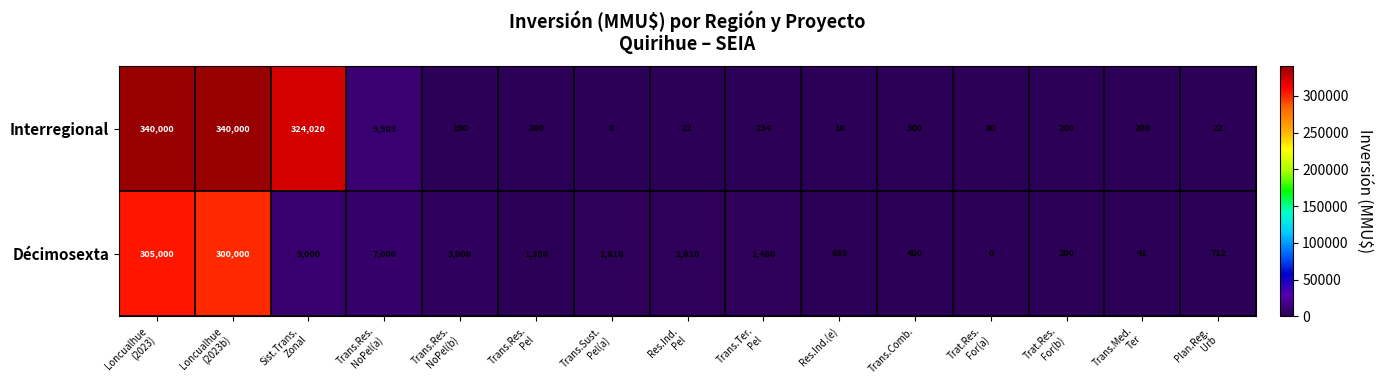

What is the maximum value for Interregional?

340000